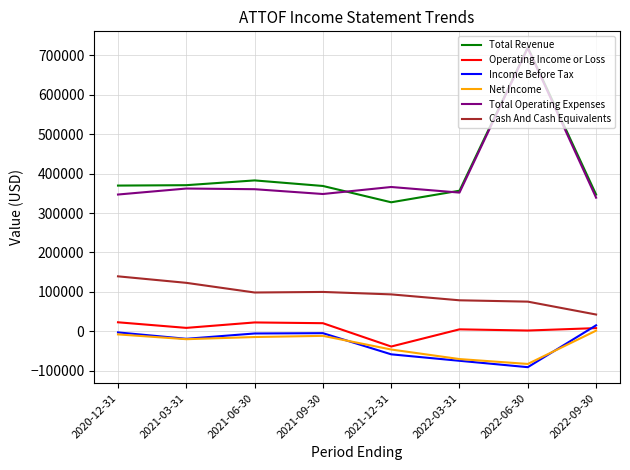

True or false: Net Income and Total Operating Expenses intersect in this chart.

False